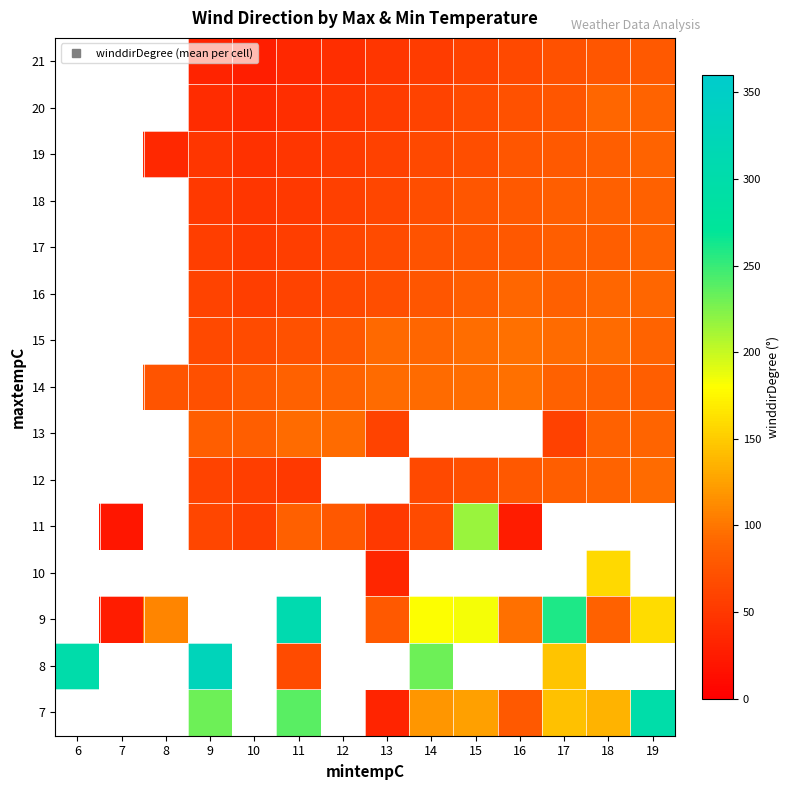

What is the greatest value displayed?

329.0